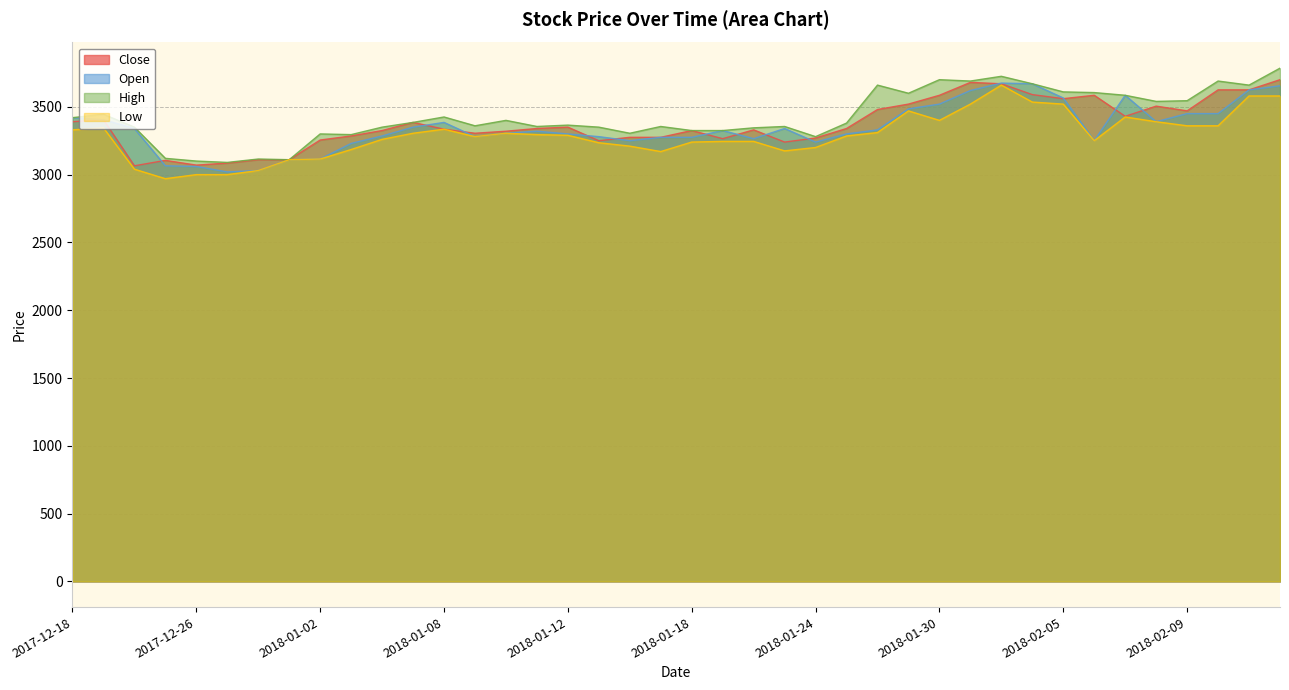

What are all the series names shown in the legend?

Close, Open, High, Low